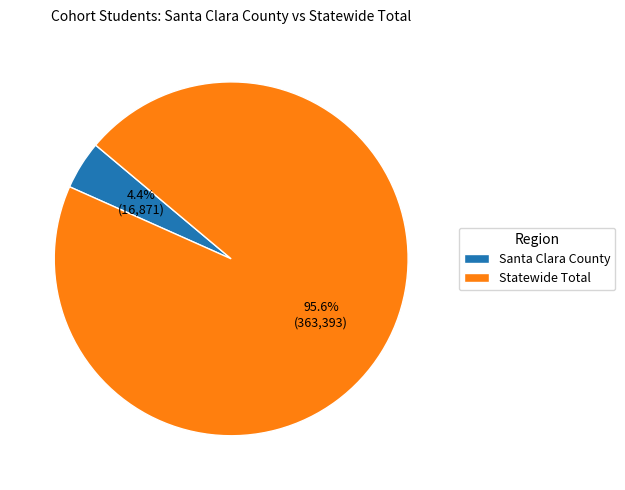

True or false: Santa Clara County accounts for 14% of the total.

False